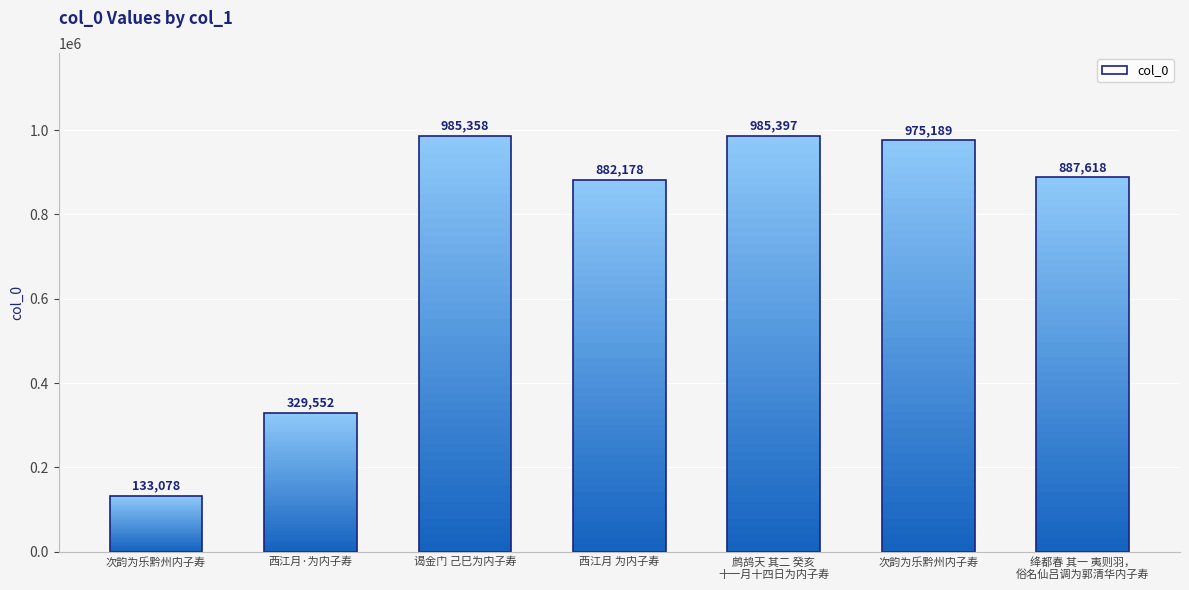

Reading left to right, list all the values displayed in this chart.

133078	329552	985358	882178	985397	975189	887618